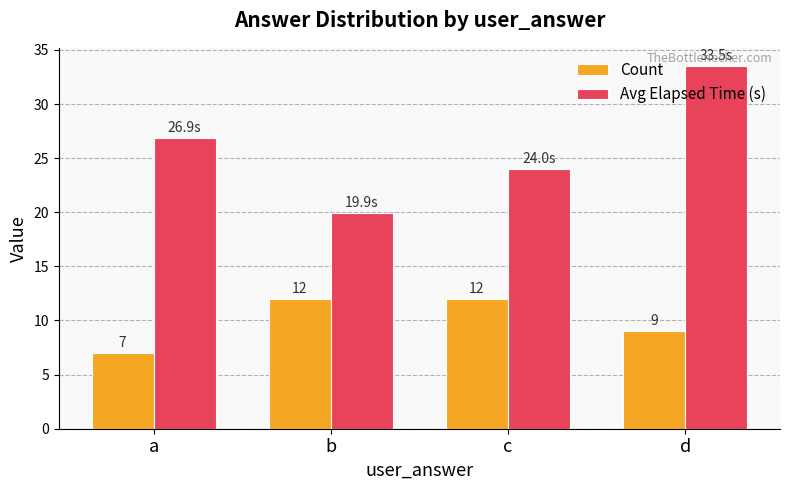

At which label does Avg Elapsed Time (s) first exceed 26?

a